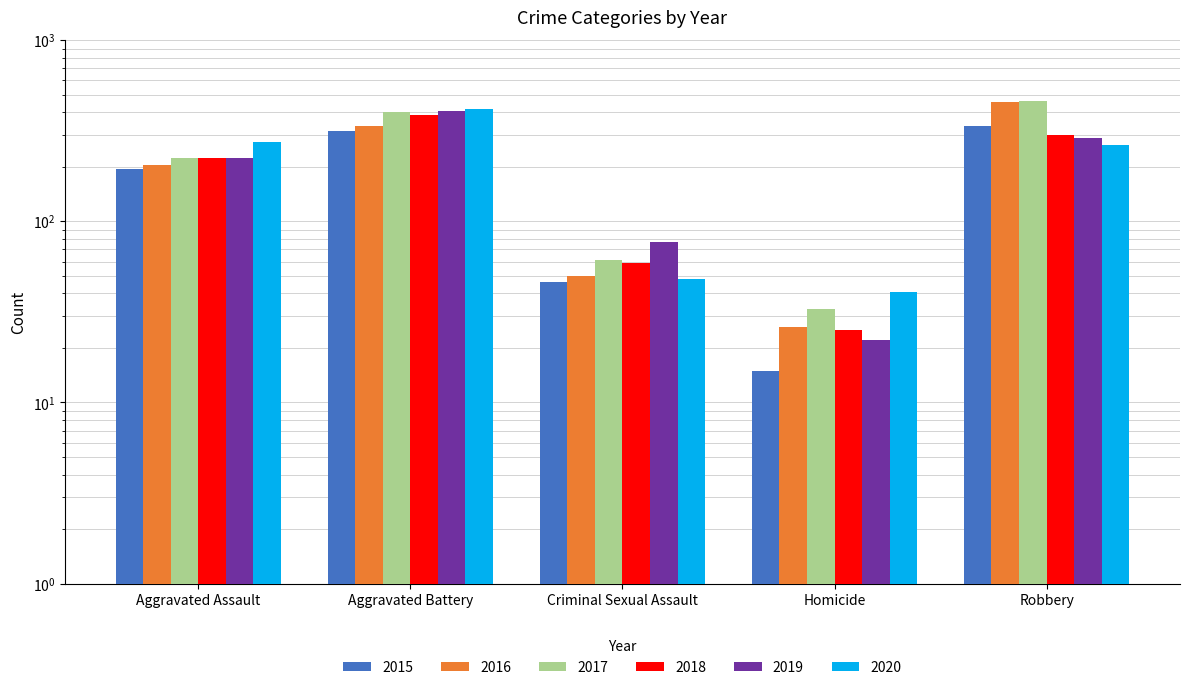

At which label is 2020 closest to 228?

Robbery